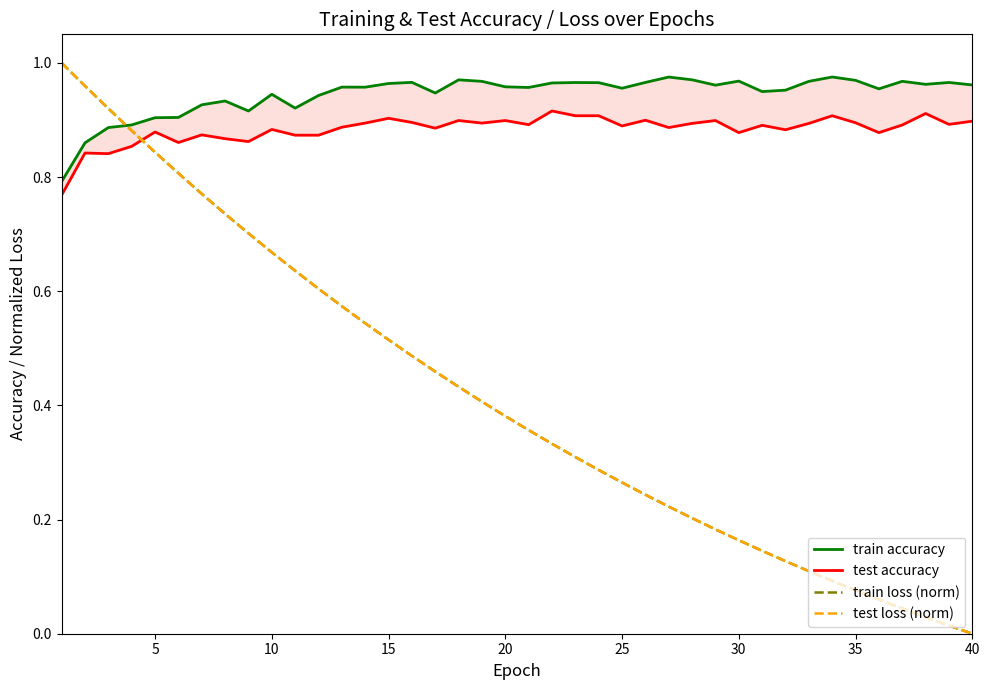

Rank the series by their maximum value, from lowest to highest.

test accuracy, train accuracy, train loss (norm), test loss (norm)